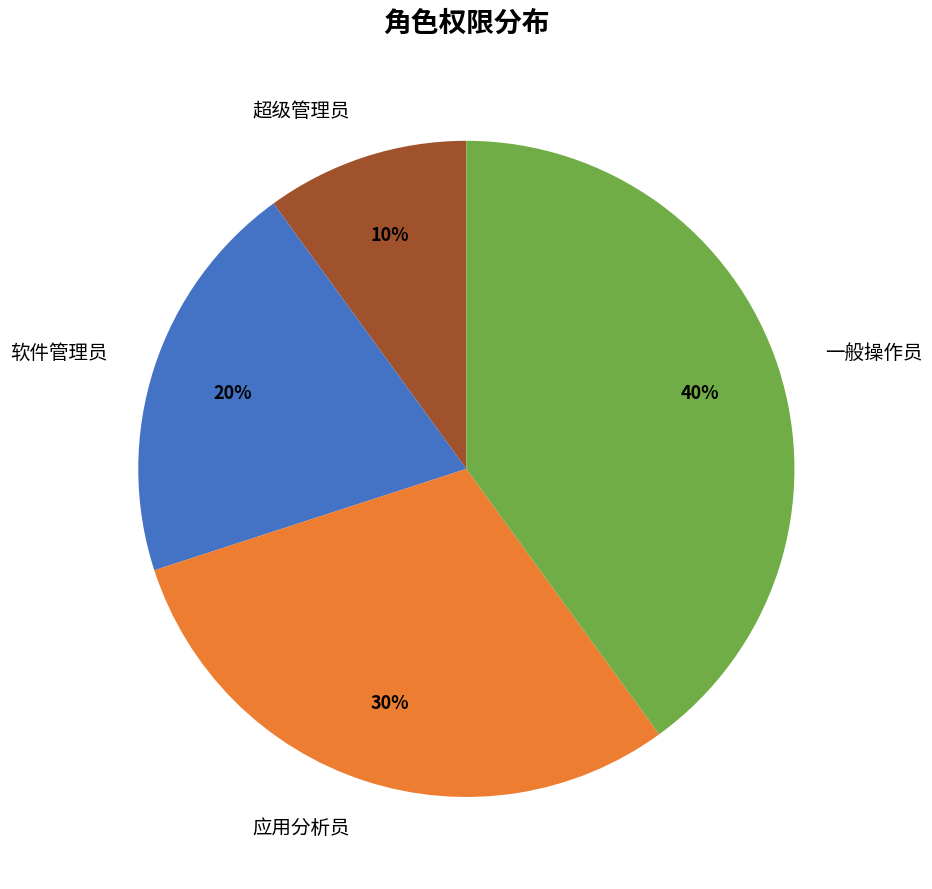

To the nearest percent, what is the difference between the largest and smallest slice percentages?

30%